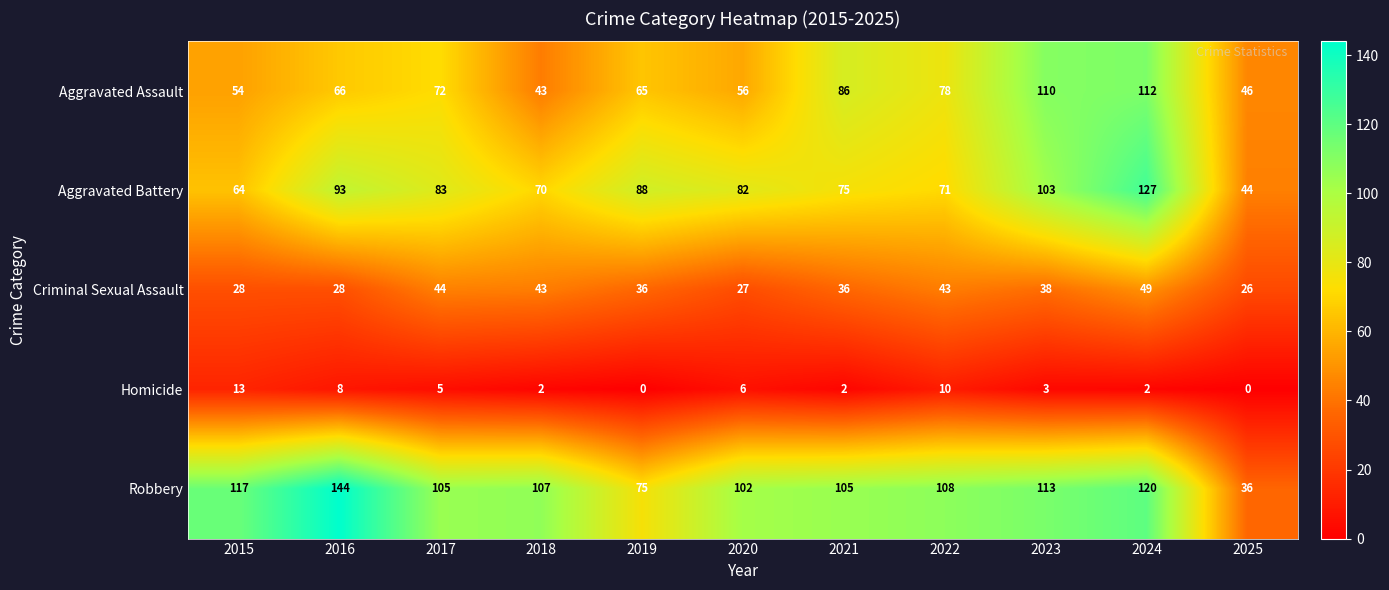

What is the maximum value shown in the chart?

144